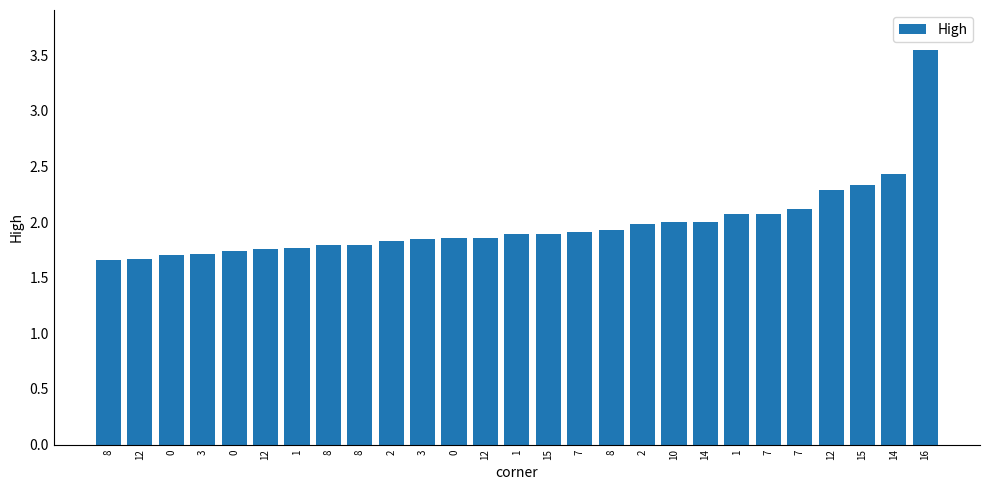

Count the number of categories in the chart.

27